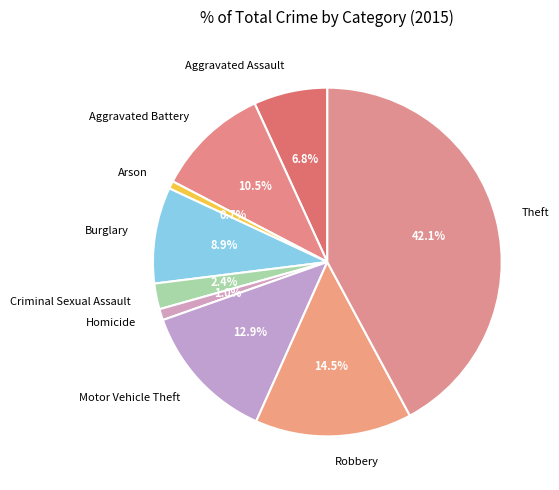

Which slice is the largest?

Theft